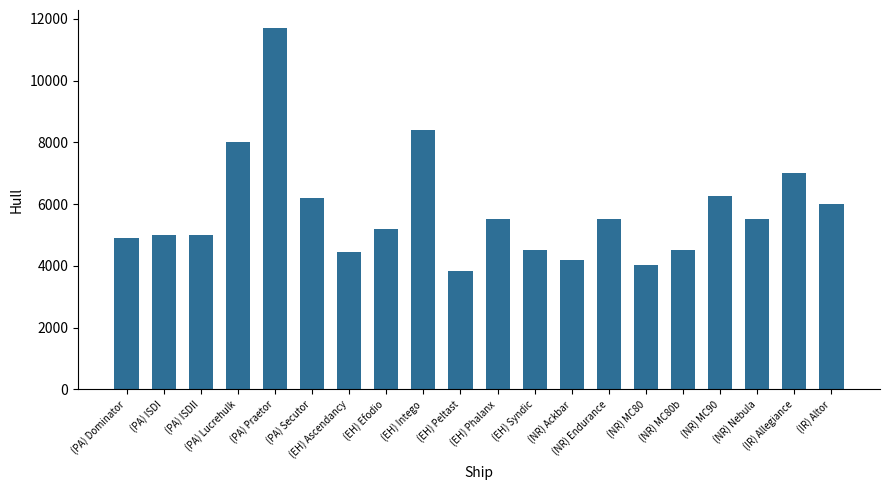

At which label is the value closest to 7765?

(PA) Lucrehulk